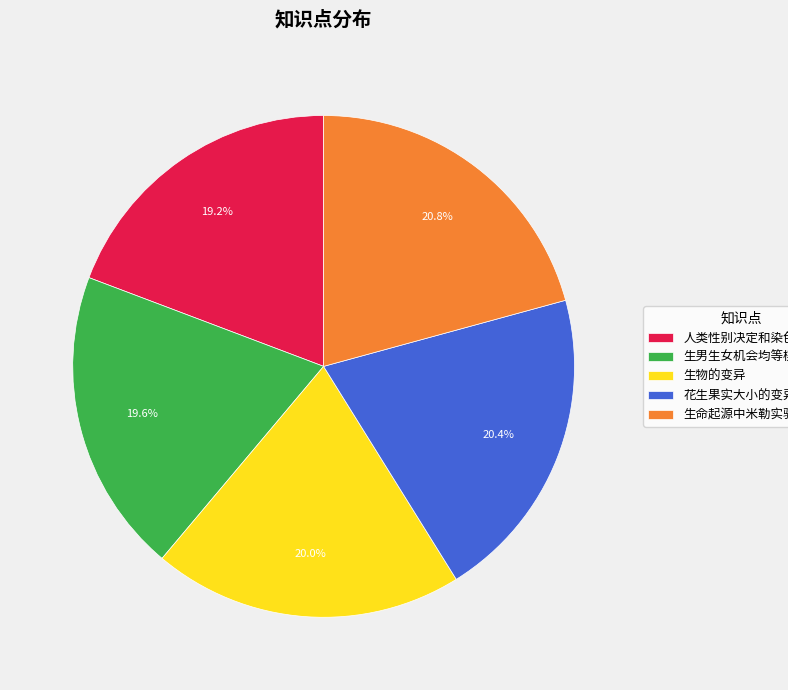

What percentage do 生物的变异 and 生男生女机会均等模拟实验 together represent?

39.6%